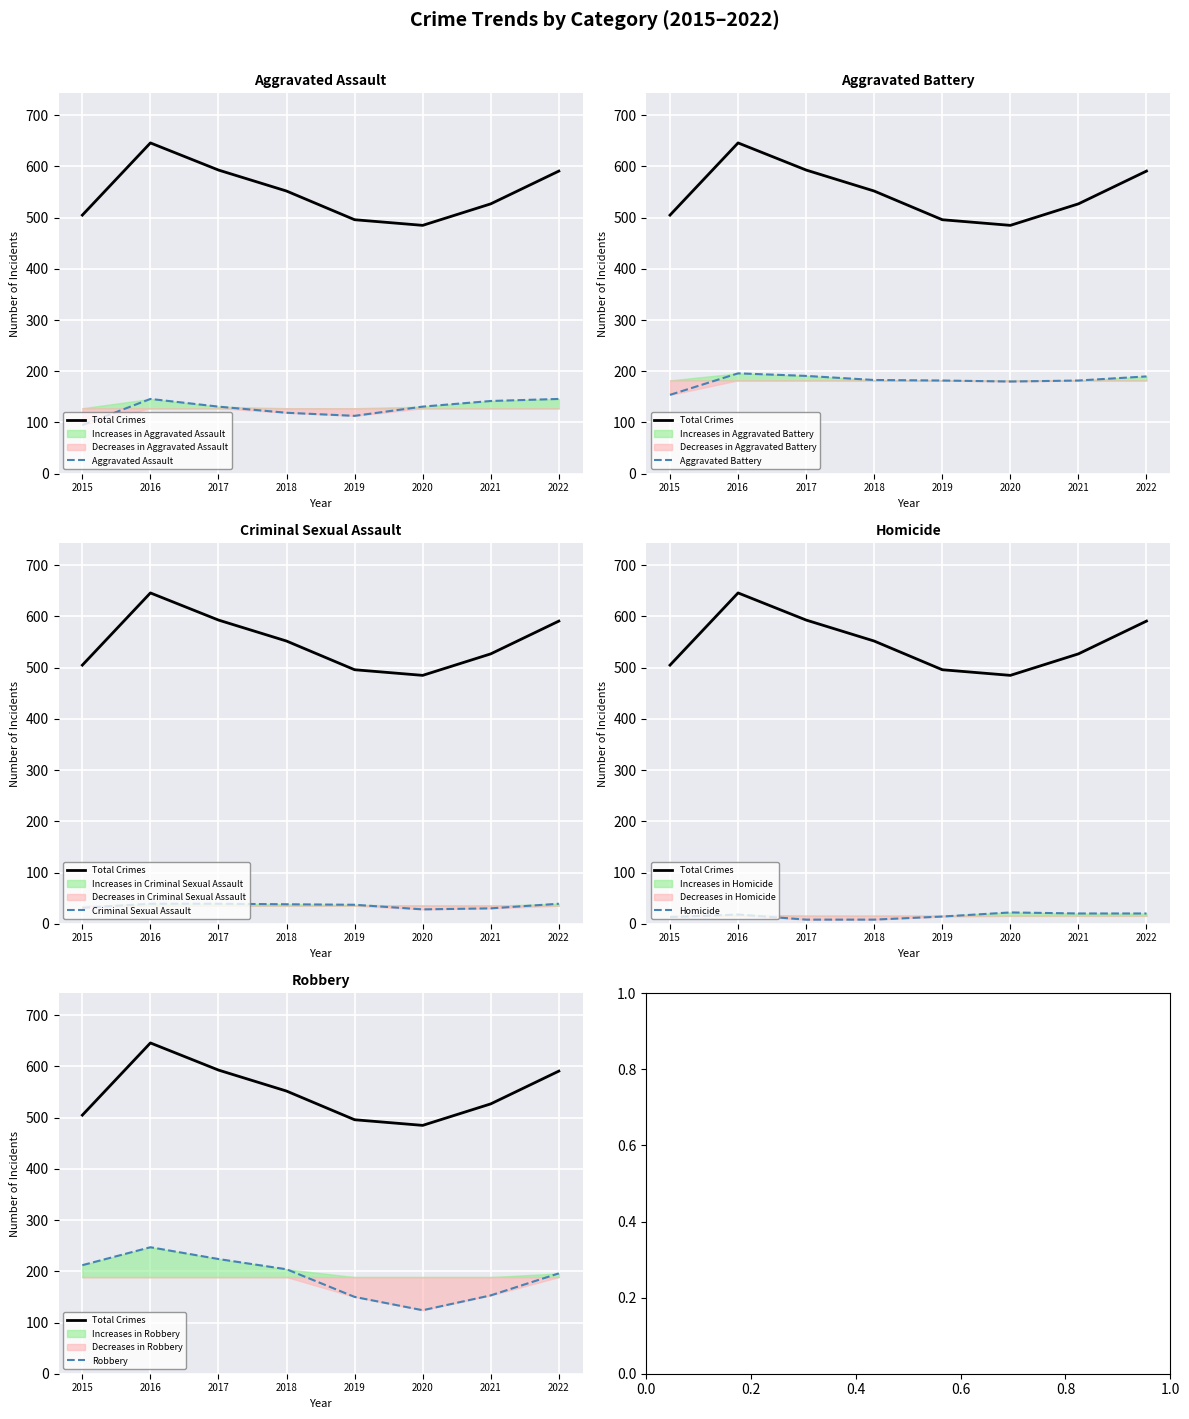

How many values in the Aggravated Battery series are below 183?

4